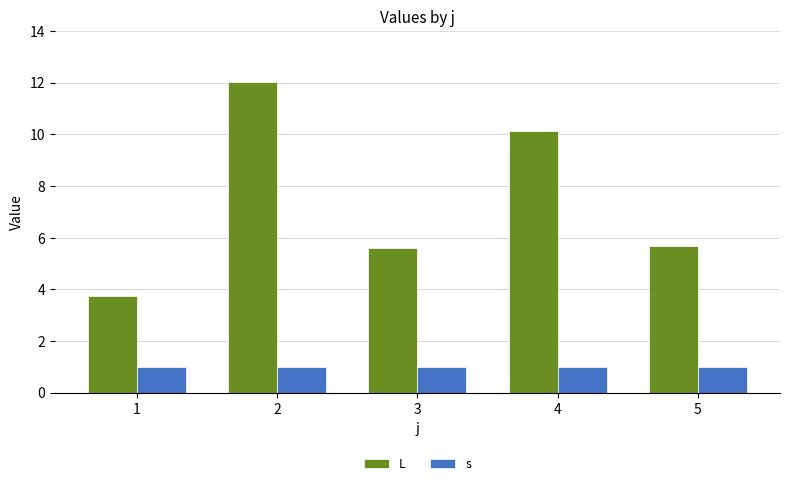

The s series shows 1.6 at 4. True or false?

False